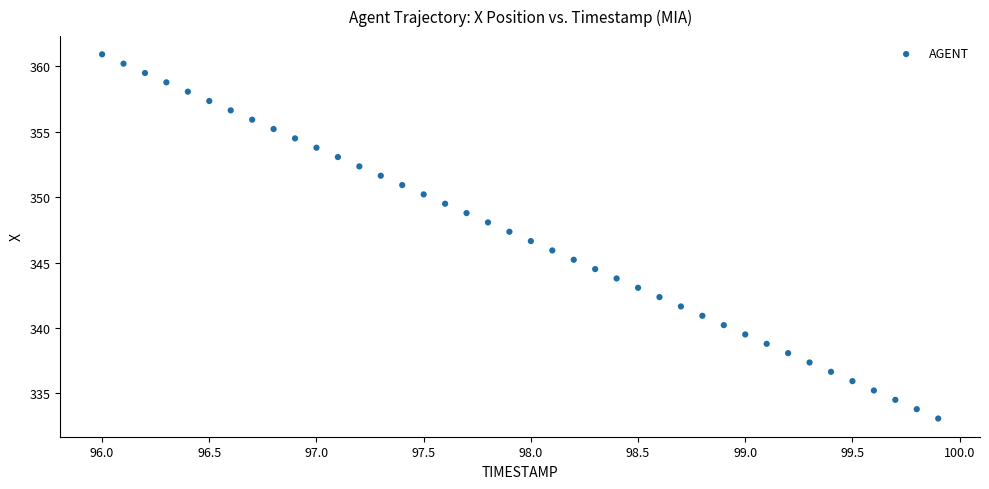

What is the range of Y values (max minus min)?

27.8